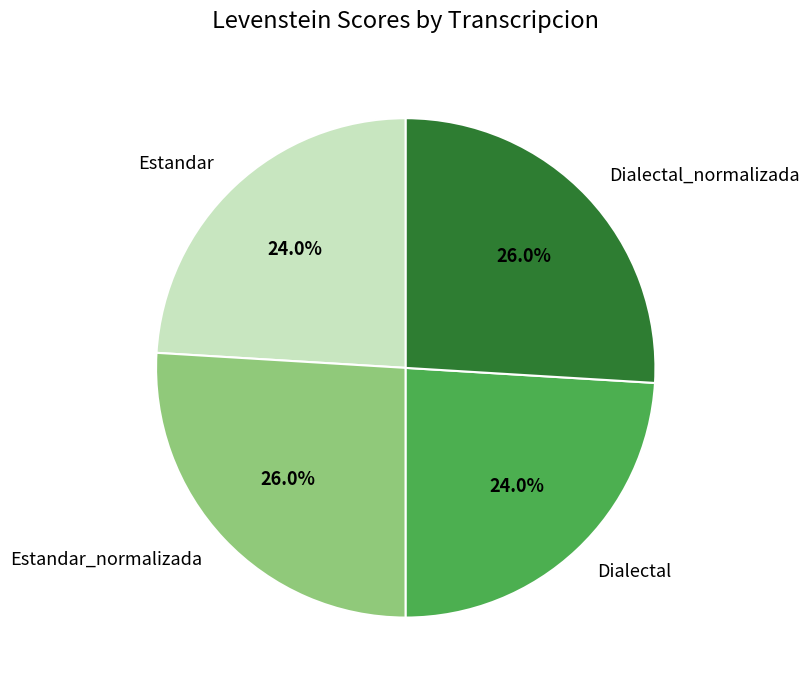

Does any single category account for the majority?

No